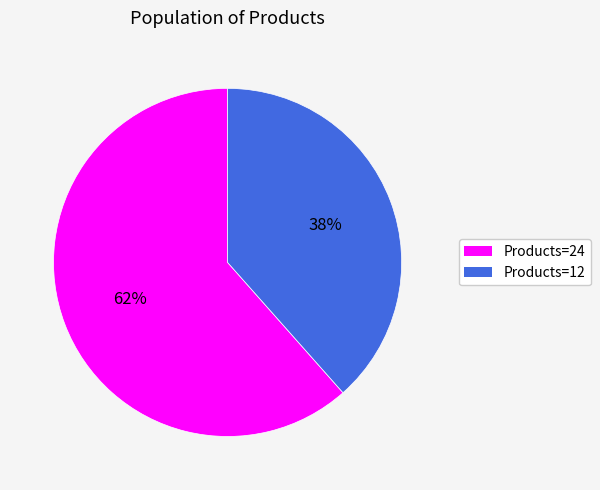

Is it true that Products=24 is 76% of the pie?

False